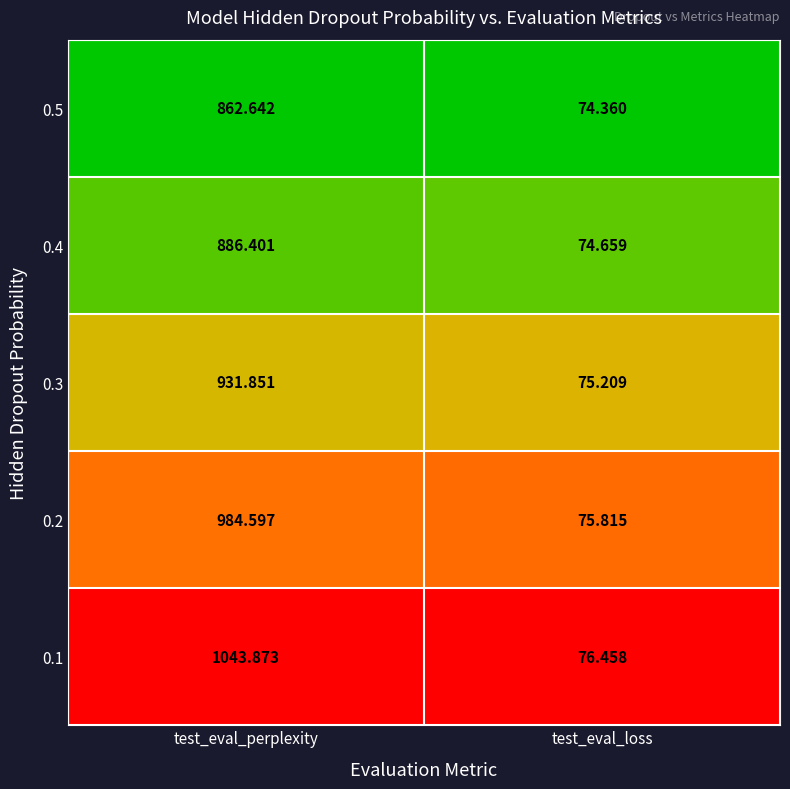

At which label does 0.3 reach its peak?

test_eval_perplexity